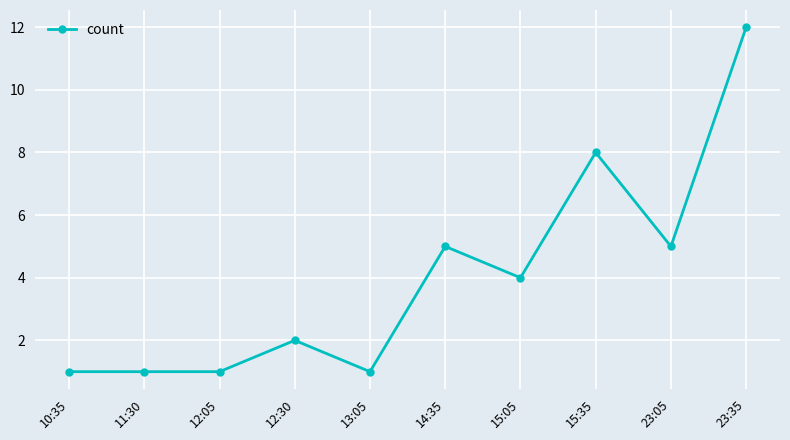

Reading left to right, list all the values displayed in this chart.

1	1	1	2	1	5	4	8	5	12